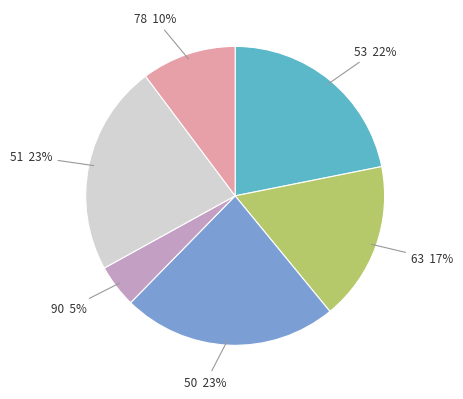

Is there any slice that represents more than half of the pie?

No